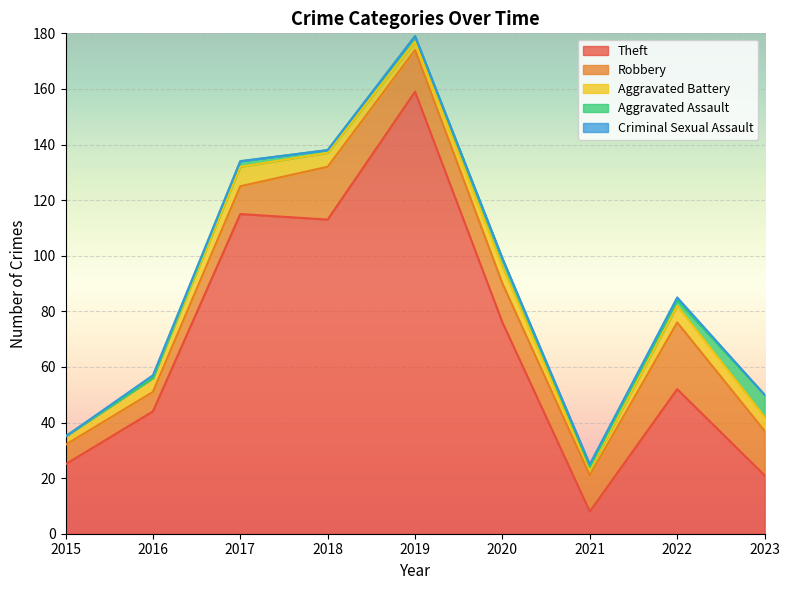

What are all the series names shown in the legend?

Theft, Robbery, Aggravated Battery, Aggravated Assault, Criminal Sexual Assault